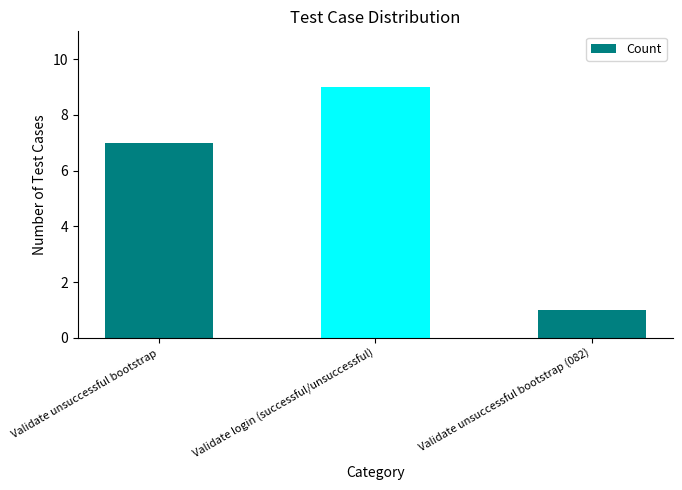

Reading left to right, list all the values displayed in this chart.

Validate unsuccessful bootstrap=7	Validate login (successful/unsuccessful)=9	Validate unsuccessful bootstrap (082)=1